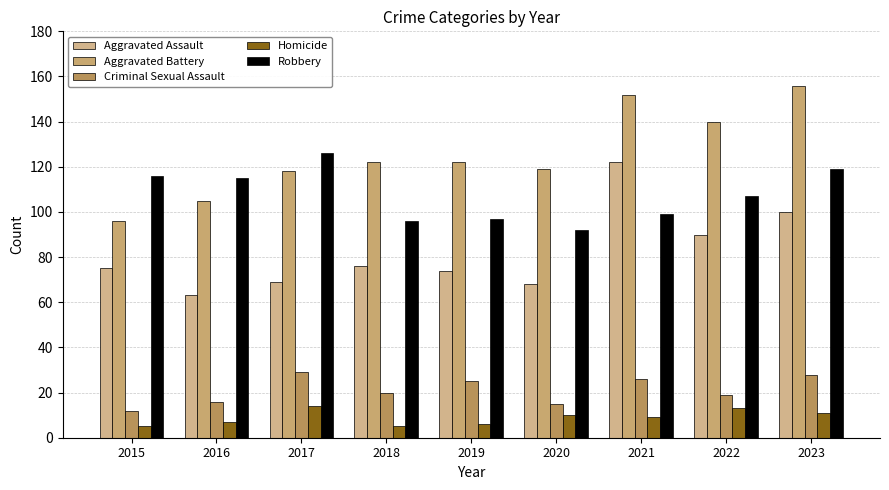

What is the difference between the second highest and second lowest values in the Criminal Sexual Assault series?

13